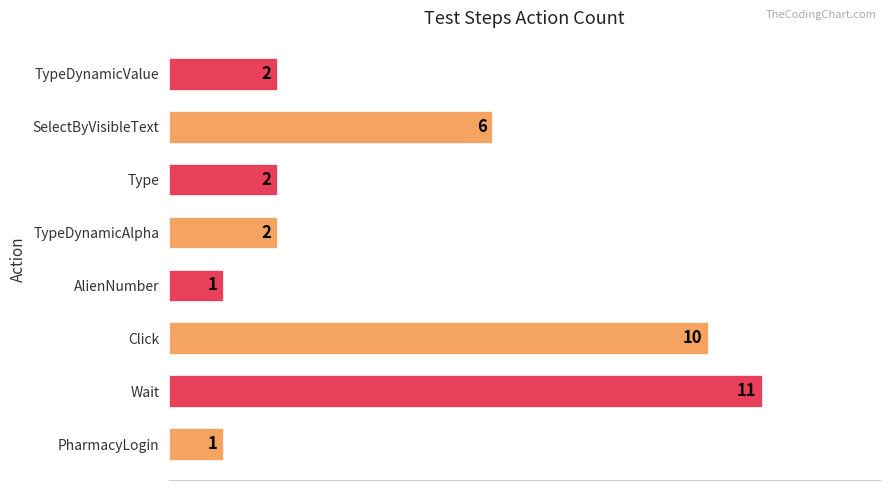

How many bars are there in total?

8